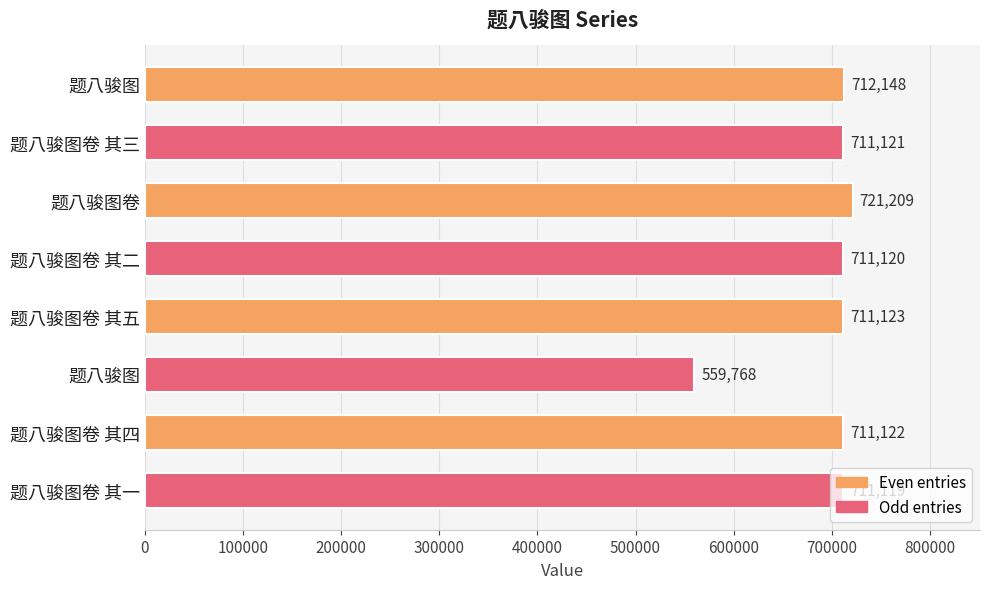

How many values are below 711122?

4